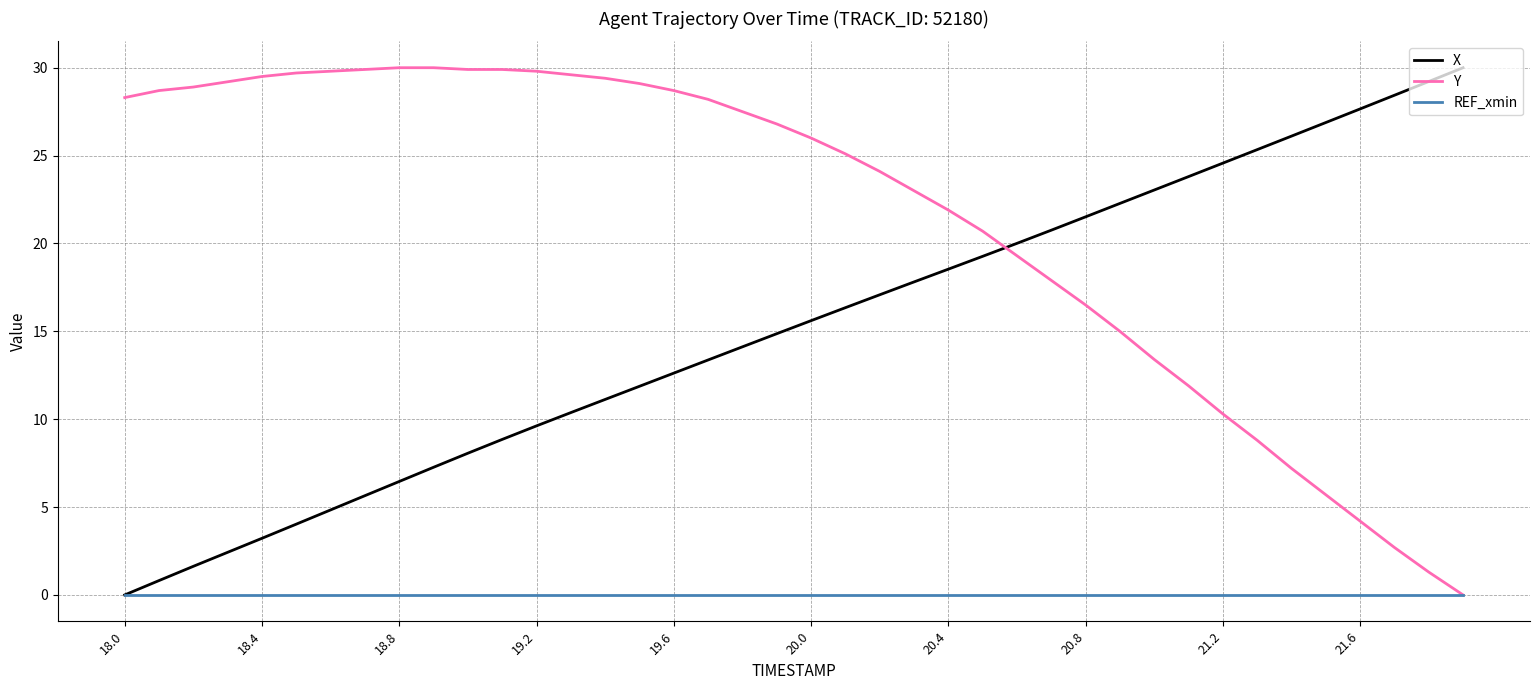

What is the highest value of the X series?

30.0